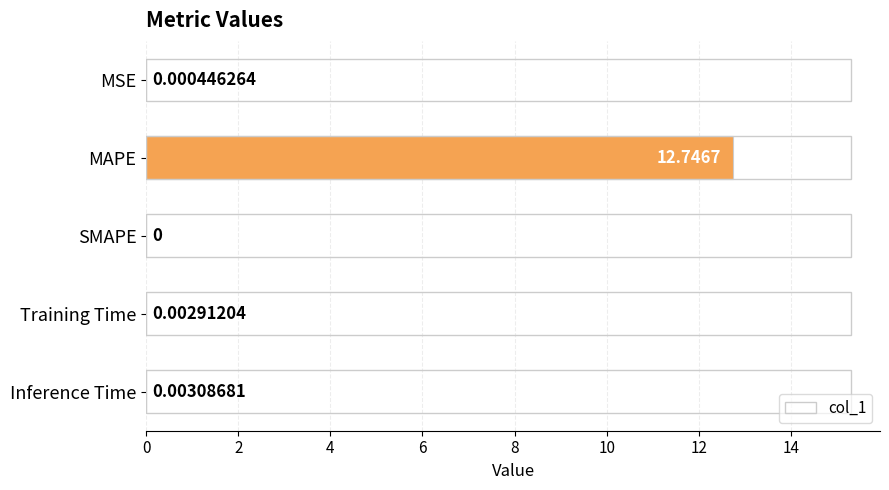

At which category does the chart reach its peak across all series?

MAPE